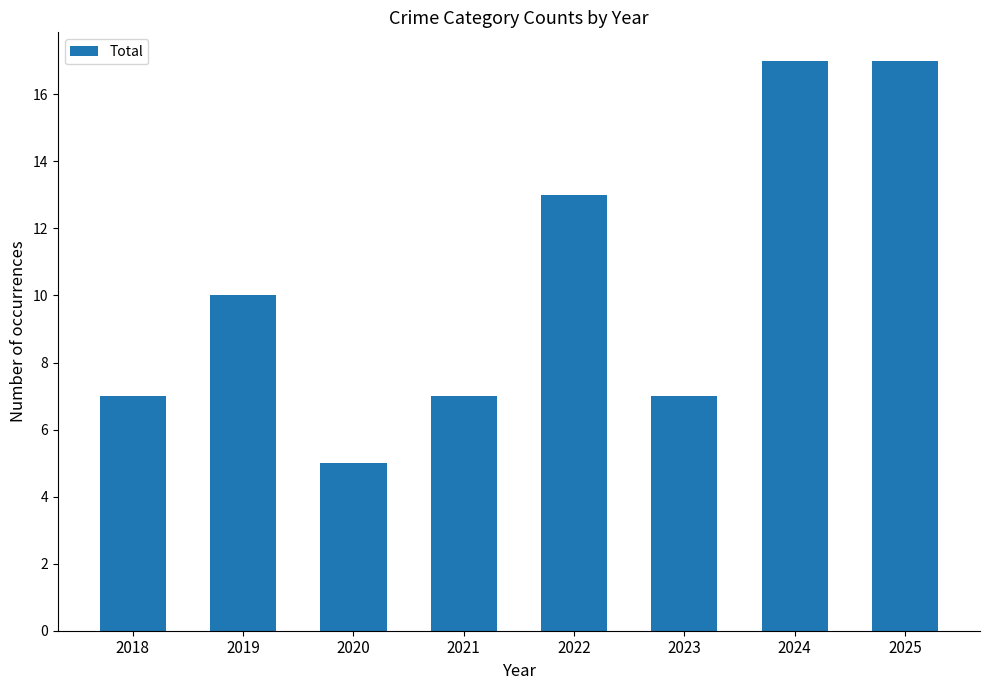

The chart shows a value of 13 at 2022. True or false?

True